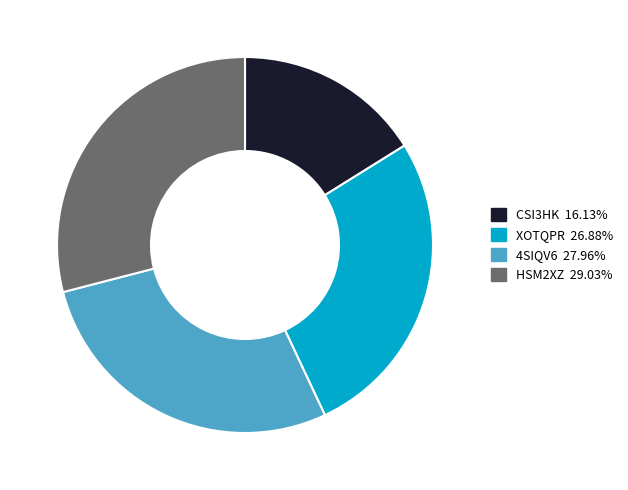

What is the largest slice in the pie chart?

HSM2XZ